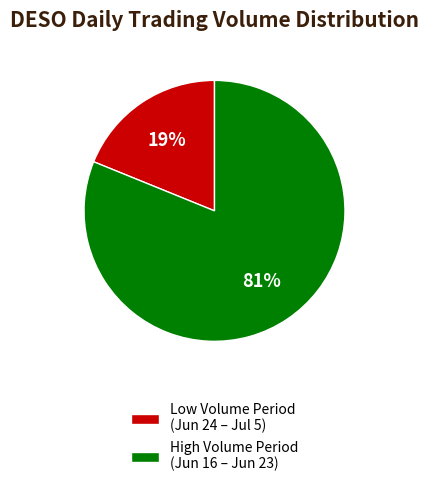

The Low Volume Period (Jun 24 – Jul 5) slice represents 29% of the pie. True or false?

False